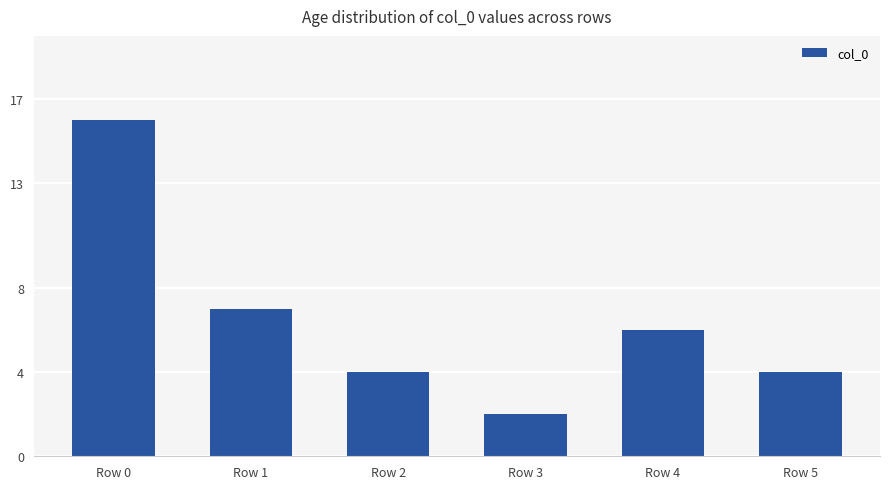

Between Row 3 and Row 2, which is larger?

Row 2